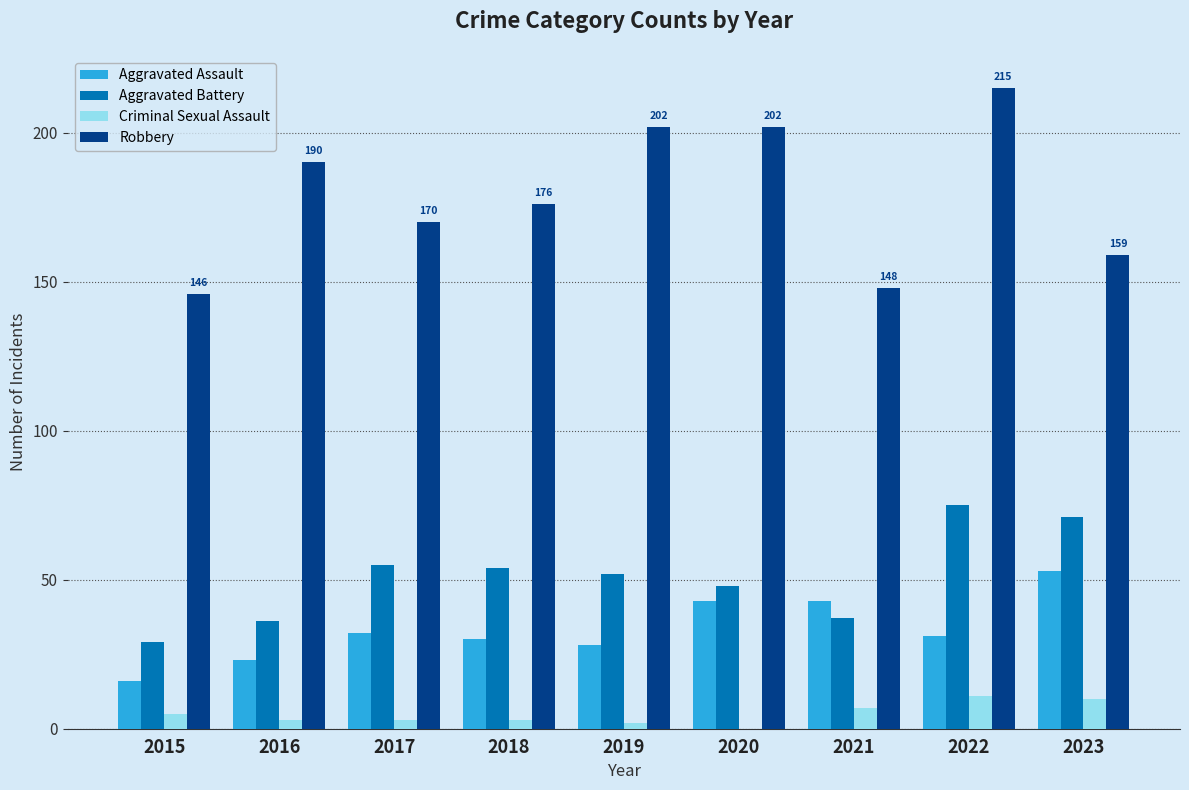

What are all the series names shown in the legend?

Aggravated Assault, Aggravated Battery, Criminal Sexual Assault, Robbery